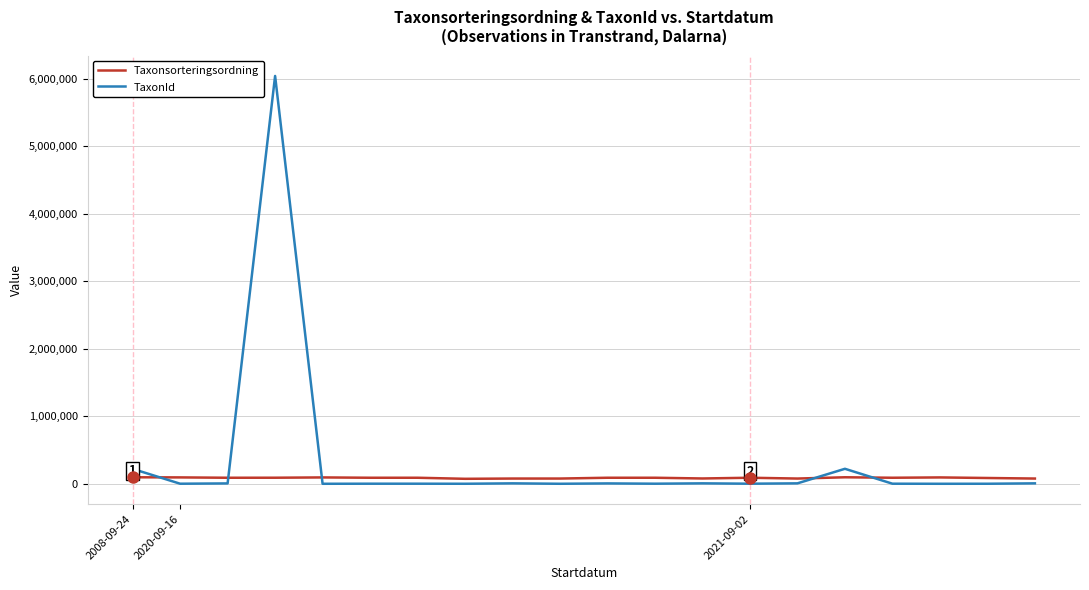

Which series has the widest spread of values?

TaxonId